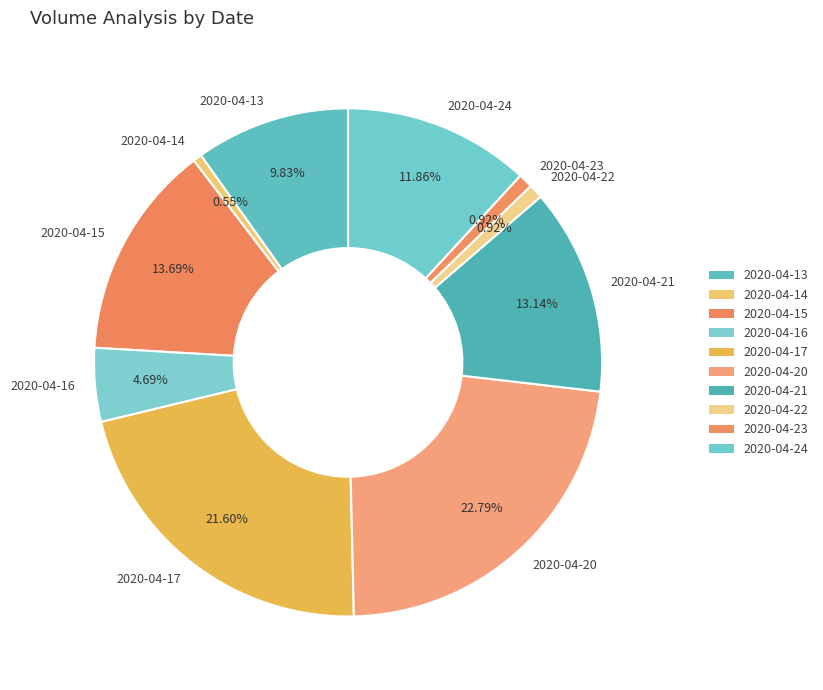

Which has a higher value, 2020-04-15 or 2020-04-20?

2020-04-20